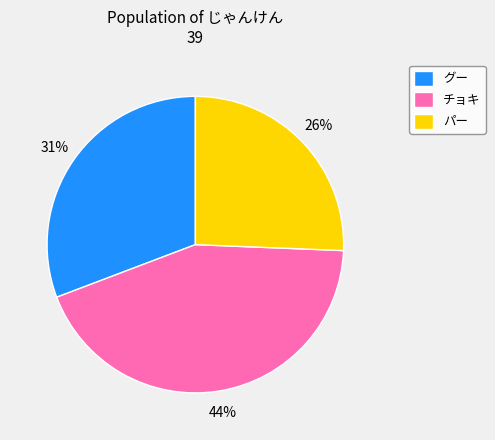

True or false: グー accounts for 20% of the total.

False